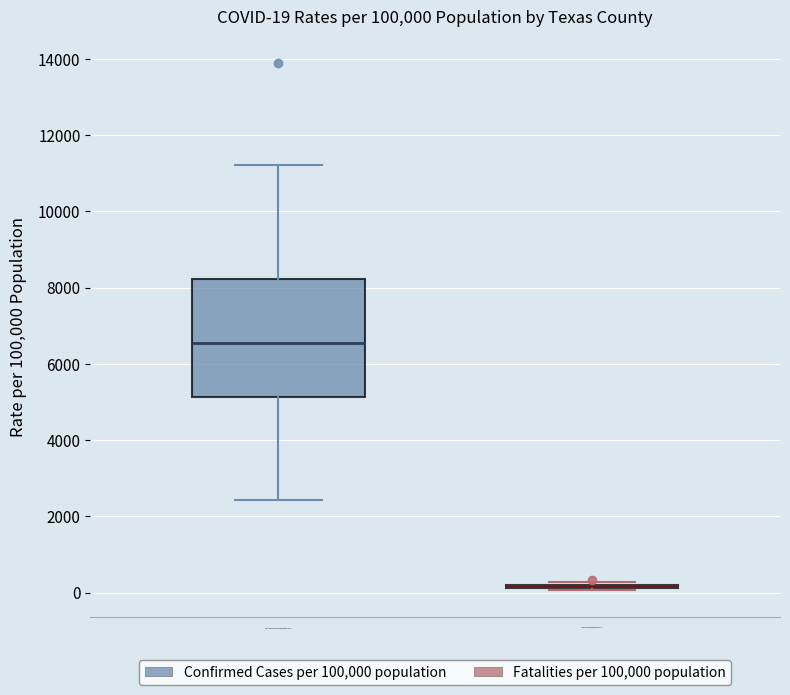

Comparing the boxes themselves (not the whiskers), which one is the tallest?

Confirmed Cases per 100,000 population